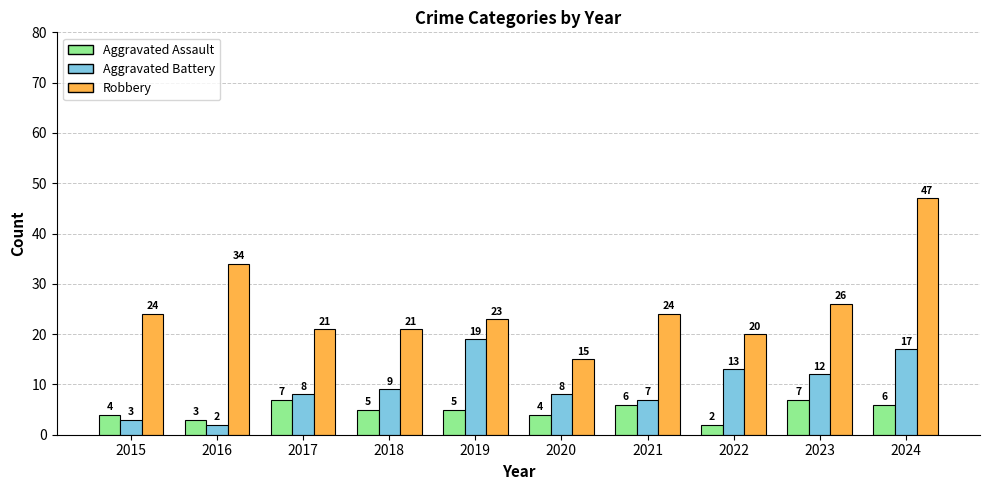

Which series has the widest spread of values?

Robbery